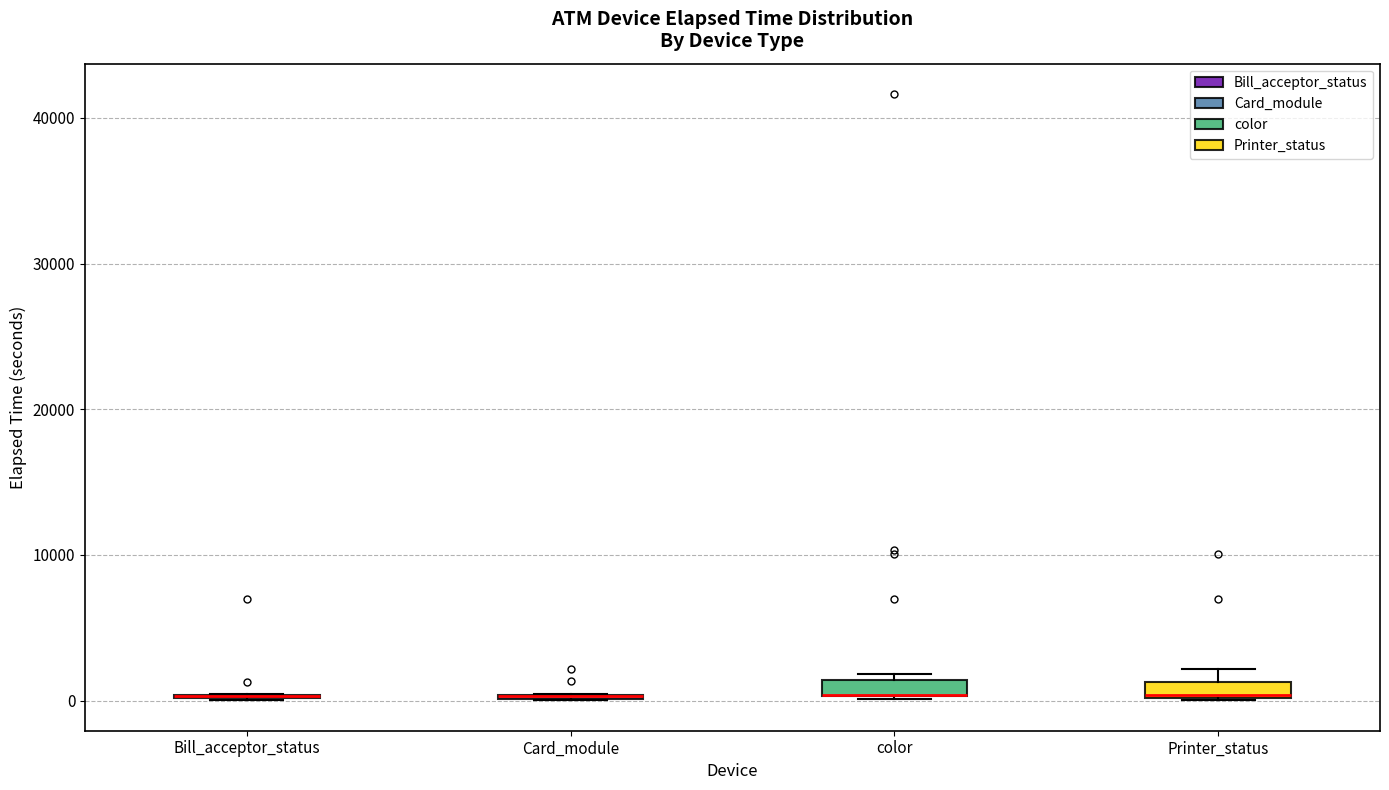

Where is the lower edge of the box for Printer_status on the y-axis? The values are not printed on the chart, so give them approximately, as read against the axis.

0